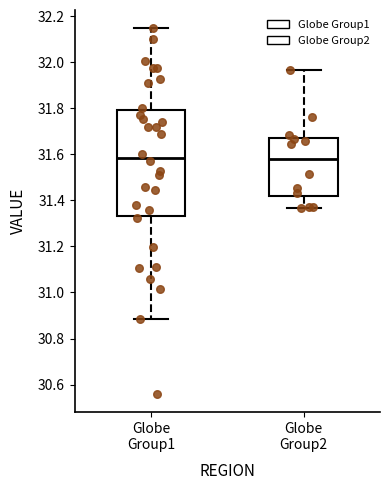

Comparing the boxes themselves (not the whiskers), which one is the tallest?

Globe Group1